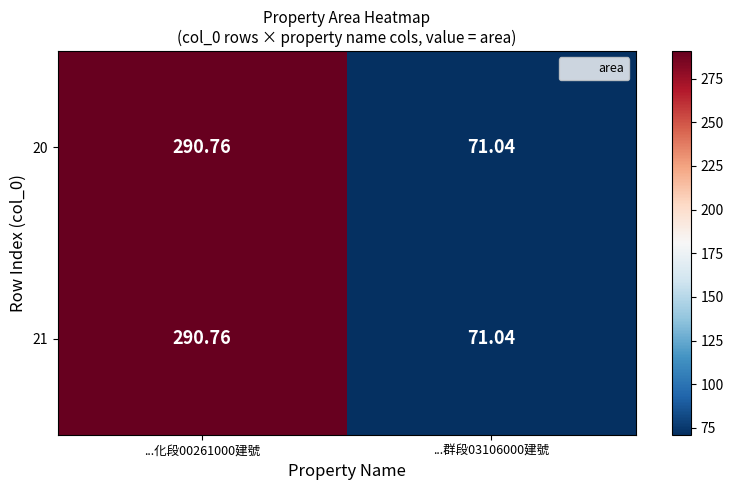

Is the value of 21 at ...群段03106000建號 greater than the value of 20 at ...化段00261000建號?

No